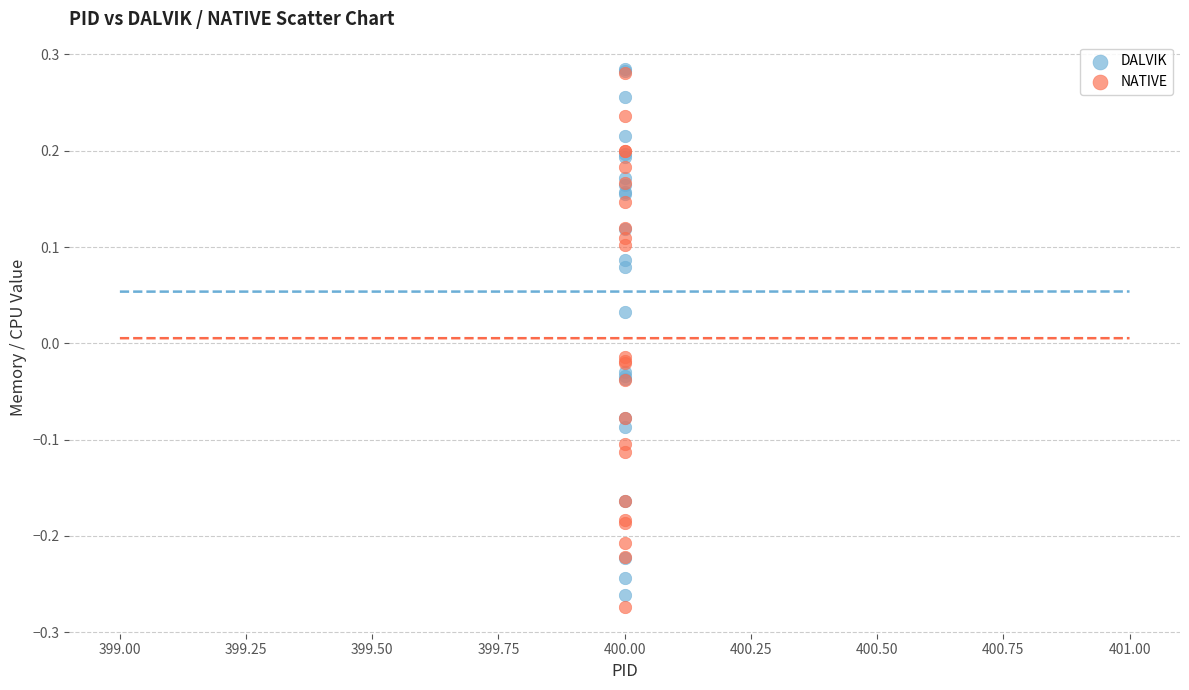

Which series contains the lowest Y value?

NATIVE